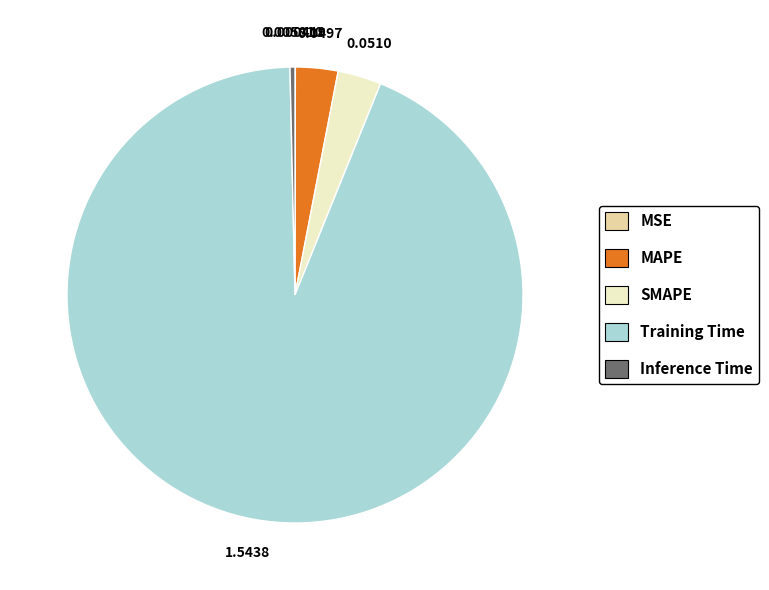

Does SMAPE represent more than half of the total?

No